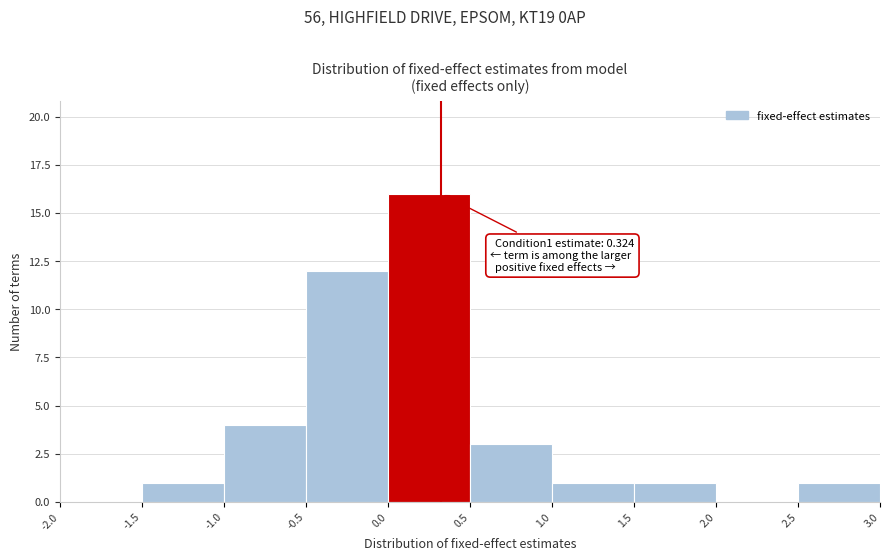

Over which range of the x-axis is the bar tallest?

0.0 to 0.5